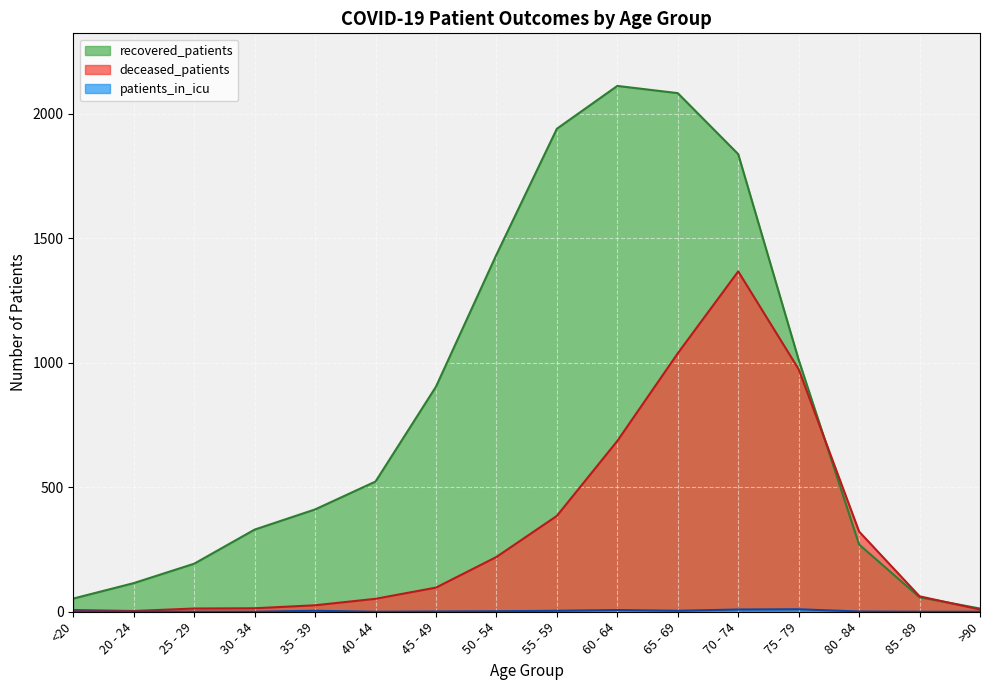

At 80 - 84, list the series in order from largest to smallest.

deceased_patients, recovered_patients, patients_in_icu